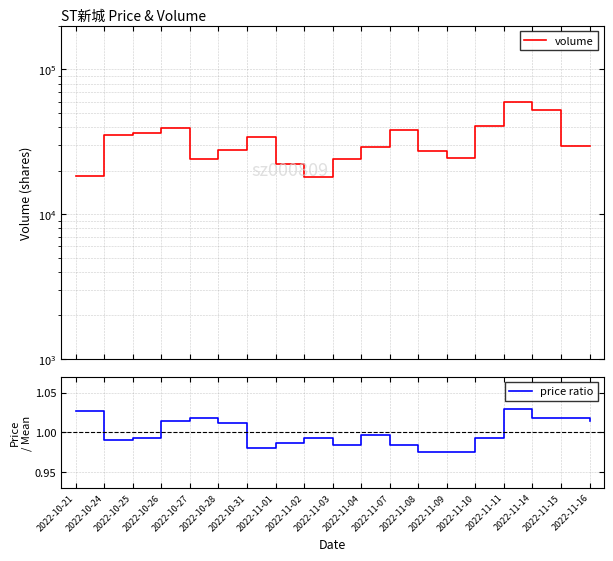

Reading left to right, list all the values displayed in this chart.

volume: 2022-10-21=18262.0	2022-10-24=35492.0	2022-10-25=36466.0	2022-10-26=39390.0	2022-10-27=24057.0	2022-10-28=27748.0	2022-10-31=34100.0	2022-11-01=22397.0	2022-11-02=18147.0	2022-11-03=24071.0	2022-11-04=29305.0	2022-11-07=38449.0	2022-11-08=27178.0	2022-11-09=24301.0	2022-11-10=40809.0	2022-11-11=59258.0	2022-11-14=52800.0	2022-11-15=29842.0	2022-11-16=29805.0
price ratio: 2022-10-21=1.0	2022-10-24=1.0	2022-10-25=1.0	2022-10-26=1.0	2022-10-27=1.0	2022-10-28=1.0	2022-10-31=1.0	2022-11-01=1.0	2022-11-02=1.0	2022-11-03=1.0	2022-11-04=1.0	2022-11-07=1.0	2022-11-08=1.0	2022-11-09=1.0	2022-11-10=1.0	2022-11-11=1.0	2022-11-14=1.0	2022-11-15=1.0	2022-11-16=1.0